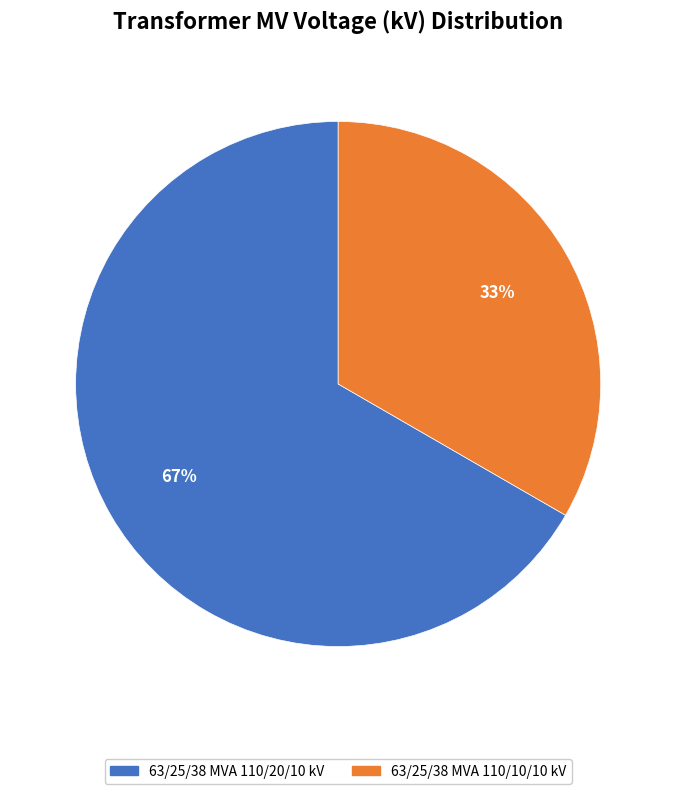

What is the majority slice?

63/25/38 MVA 110/20/10 kV